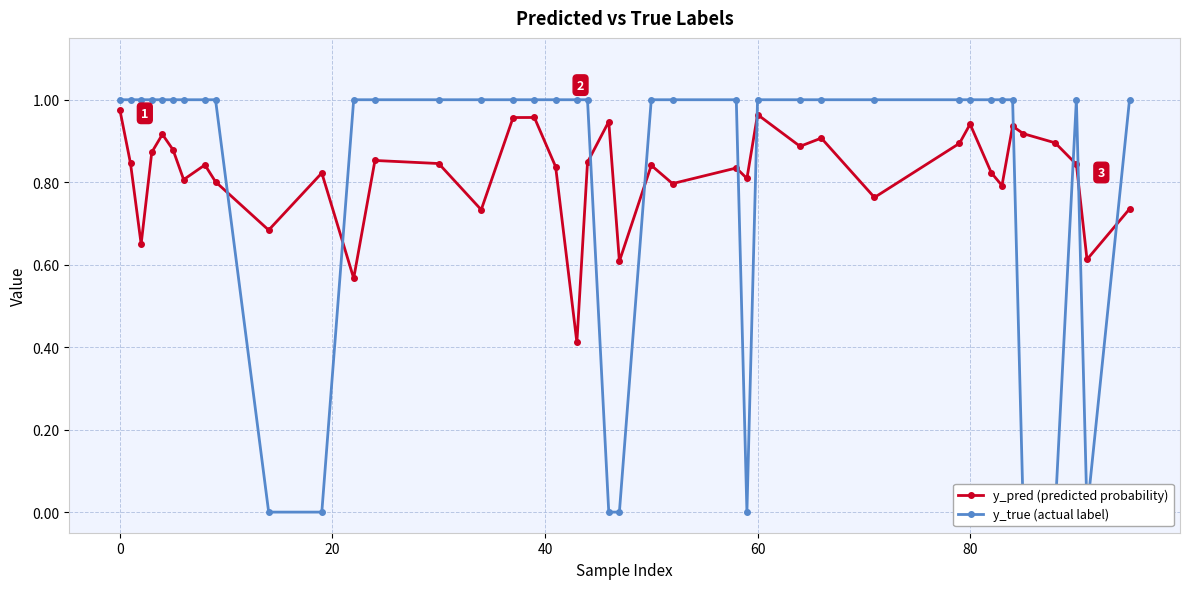

What is the lowest value of the y_pred (predicted probability) series?

0.4